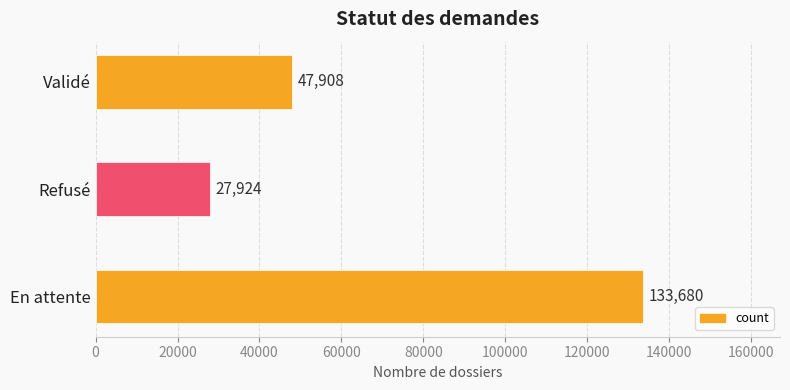

How many data points are less than 47908?

1